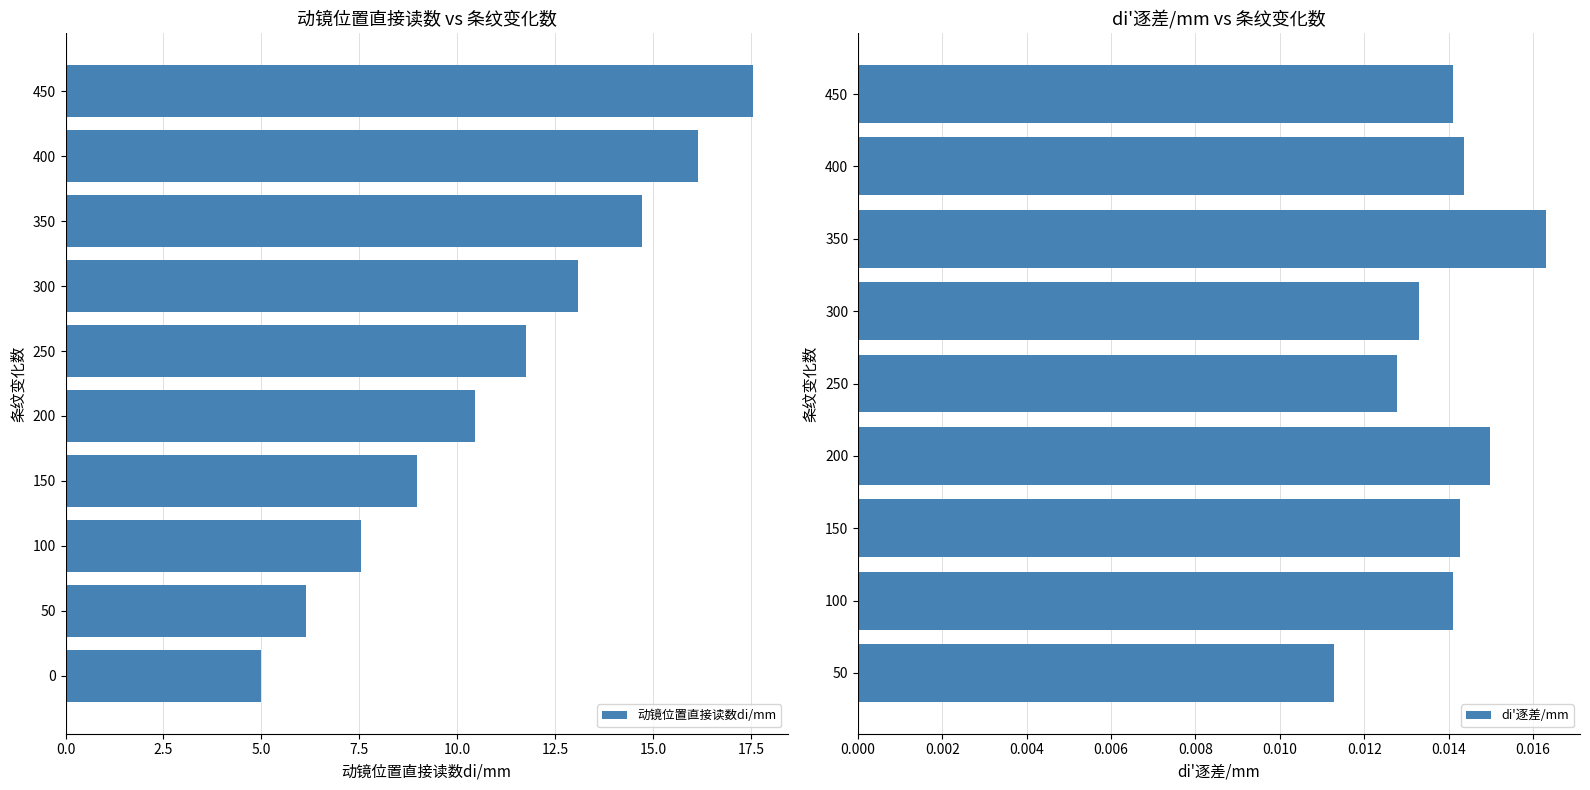

Which has a higher value, 400 or 100?

400